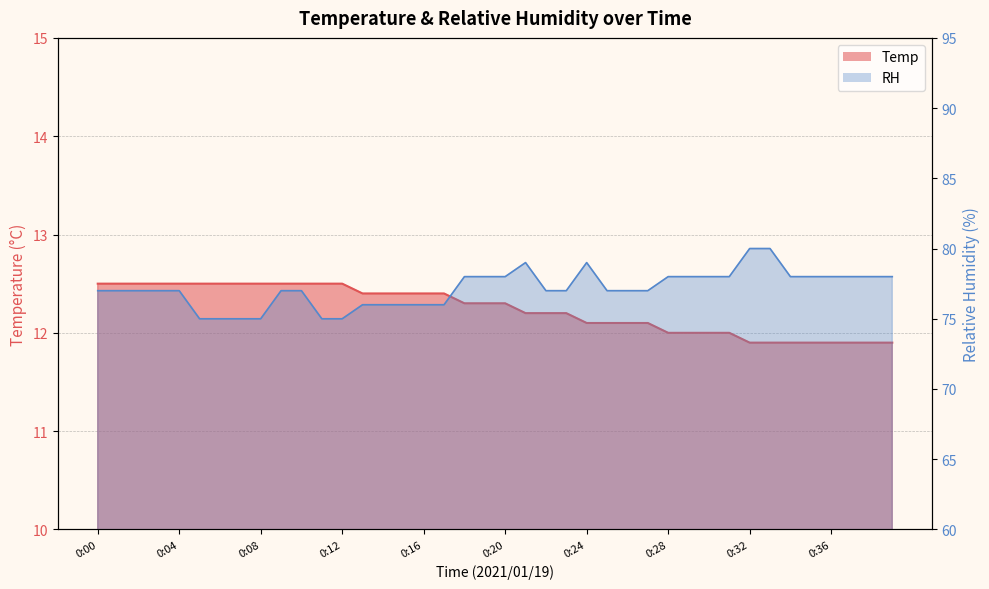

True or false: RH has more than 1 points higher than both neighbors.

True